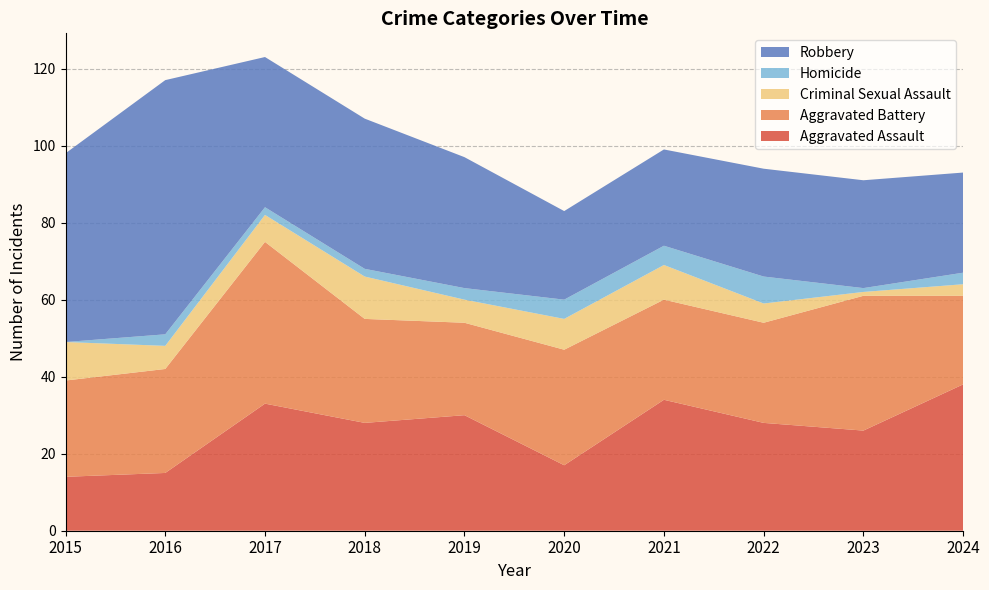

Reading left to right, list all the values displayed in this chart.

Aggravated Assault: 2015=14	2016=15	2017=33	2018=28	2019=30	2020=17	2021=34	2022=28	2023=26	2024=38
Aggravated Battery: 2015=25	2016=27	2017=42	2018=27	2019=24	2020=30	2021=26	2022=26	2023=35	2024=23
Criminal Sexual Assault: 2015=10	2016=6	2017=7	2018=11	2019=6	2020=8	2021=9	2022=5	2023=1	2024=3
Homicide: 2015=0	2016=3	2017=2	2018=2	2019=3	2020=5	2021=5	2022=7	2023=1	2024=3
Robbery: 2015=49	2016=66	2017=39	2018=39	2019=34	2020=23	2021=25	2022=28	2023=28	2024=26